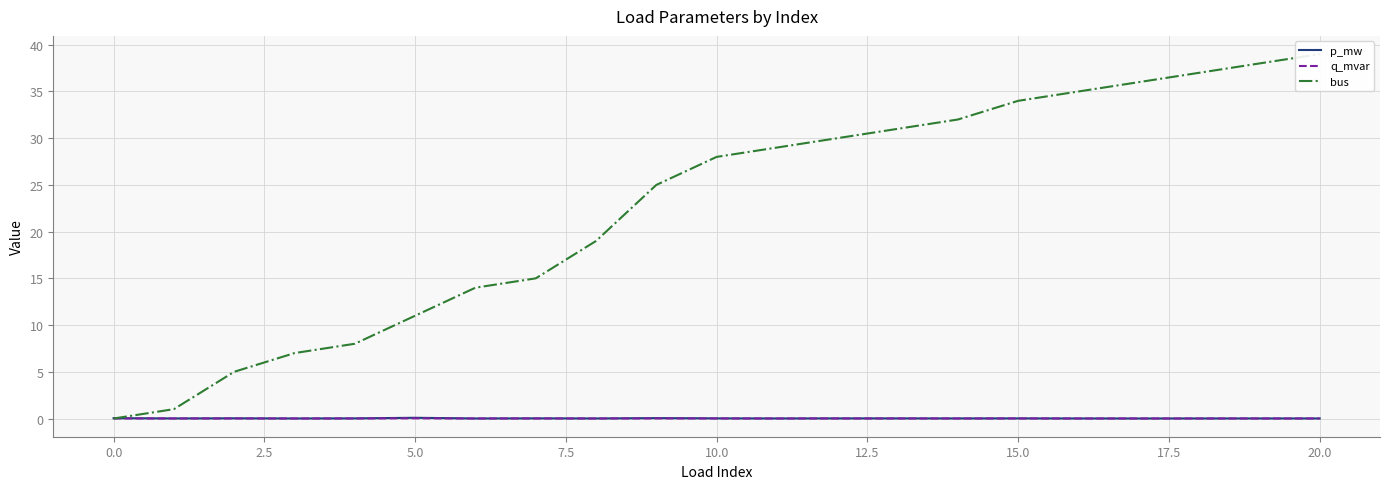

What is the difference between the highest and lowest values at 20?

39.0